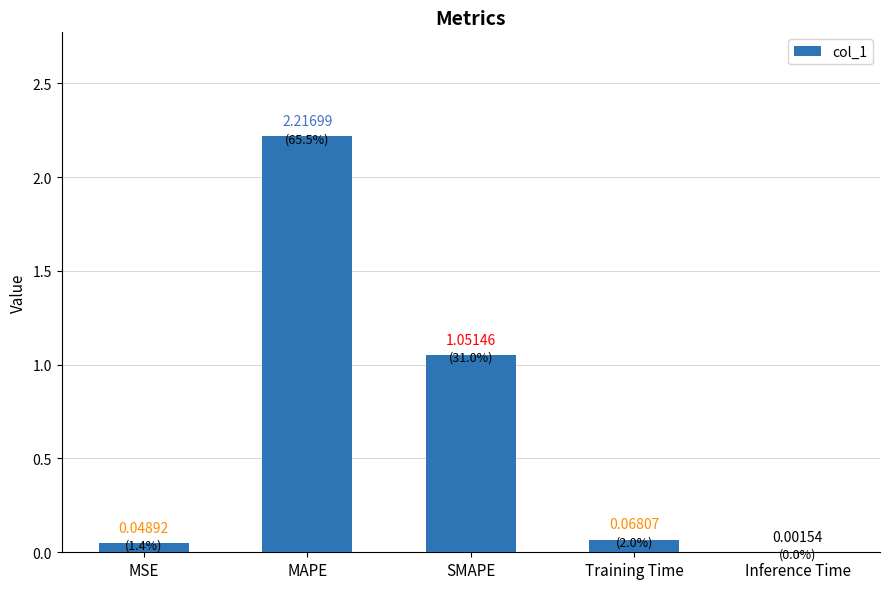

Between Training Time and MSE, which is larger?

Training Time